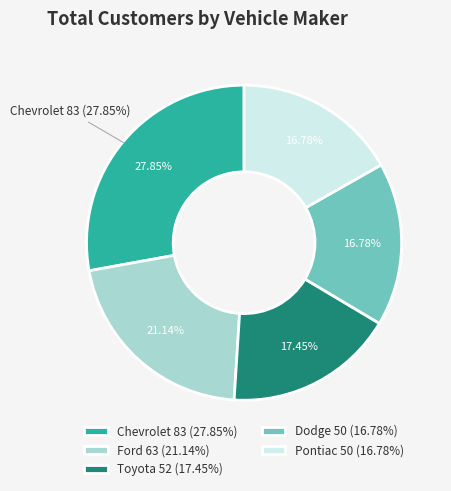

Is there a majority slice in this chart?

No